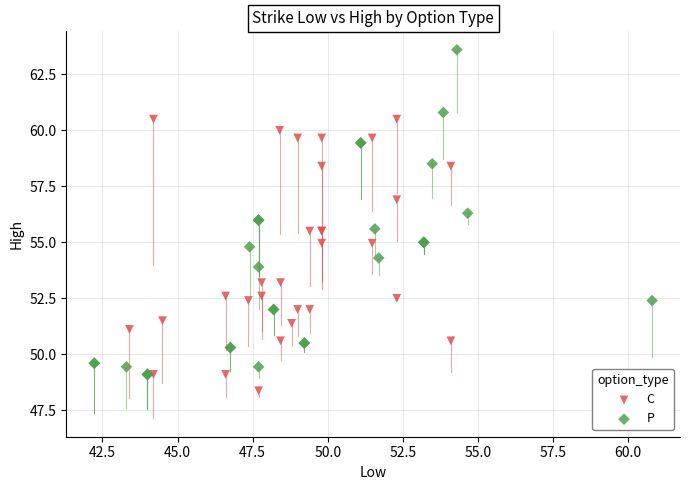

Which series has the largest Y range (max minus min)?

P